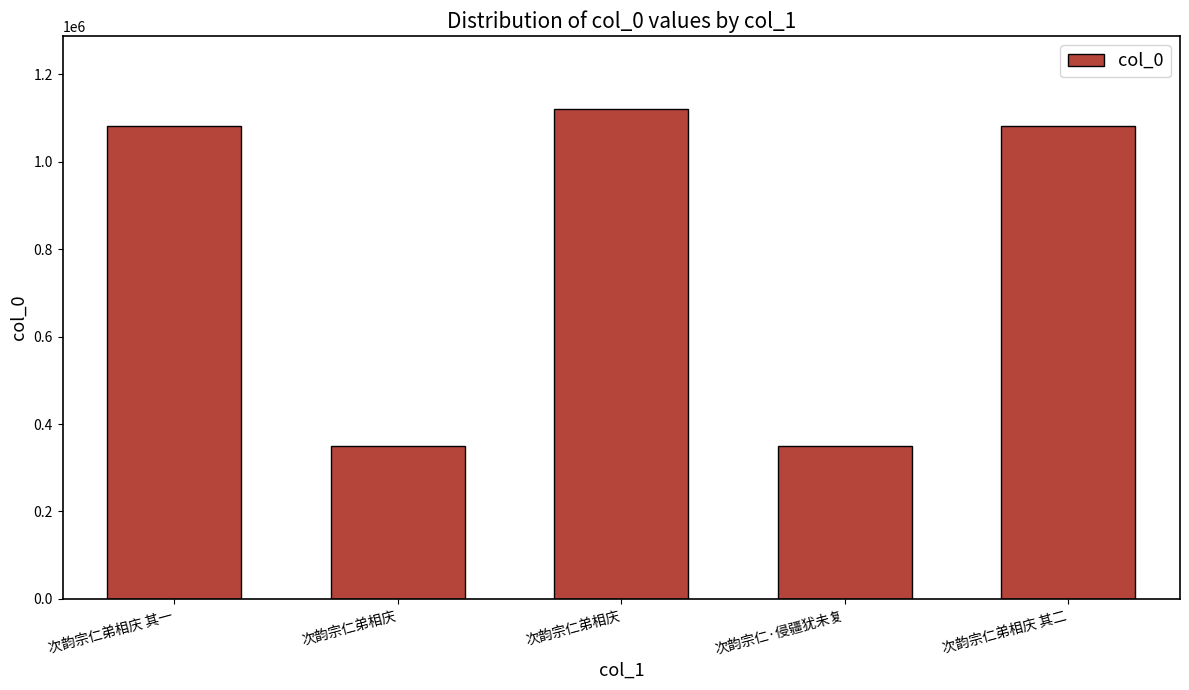

What value does the data have at 次韵宗仁弟相庆 其一, to the nearest 10?

1081340